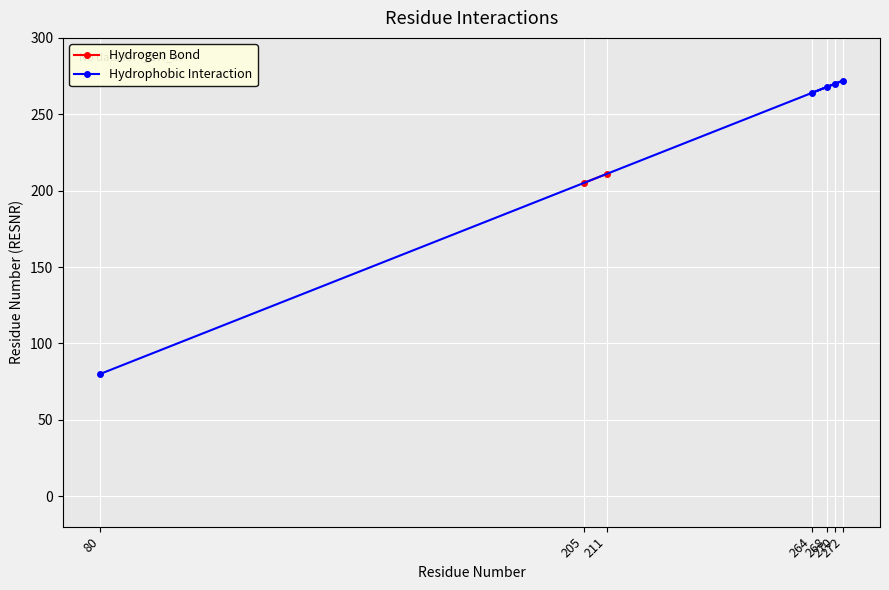

True or false: the data has more than 1 interior local peaks.

False